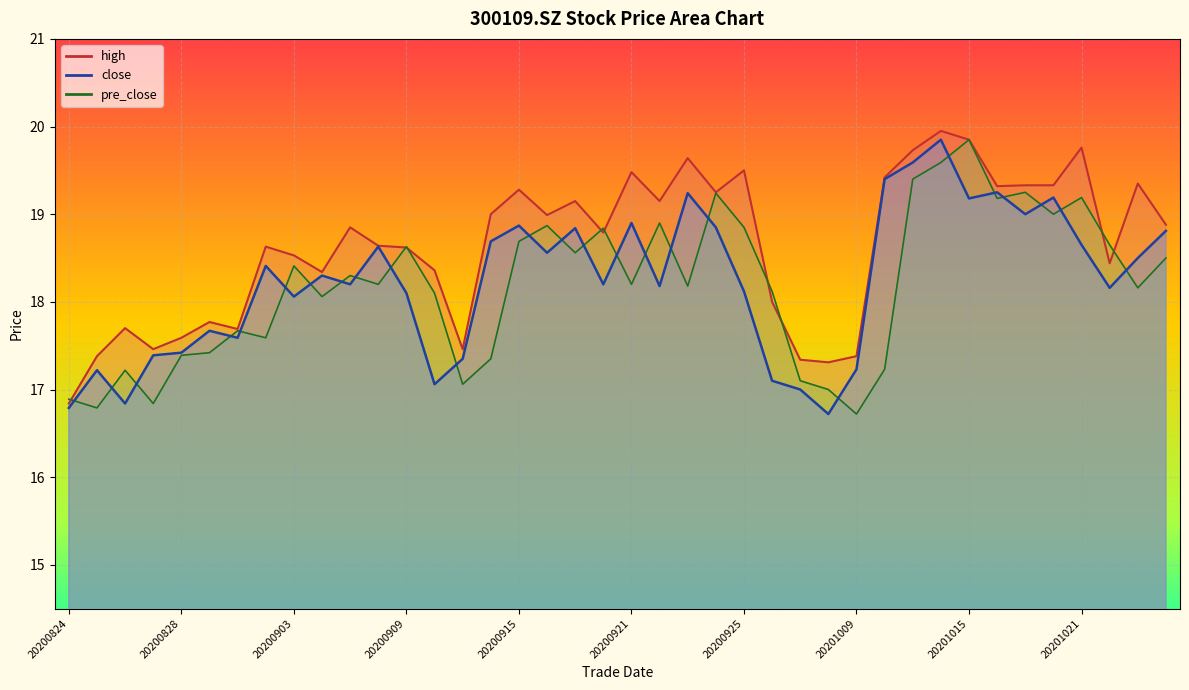

Which series has the largest range (max minus min)?

close